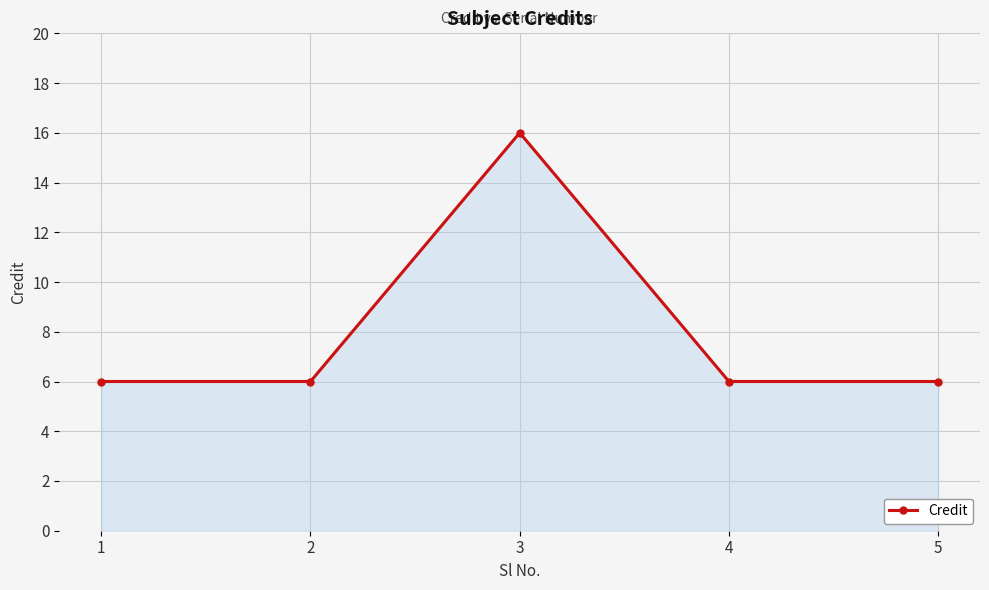

The value at 3 is 16. True or false?

True